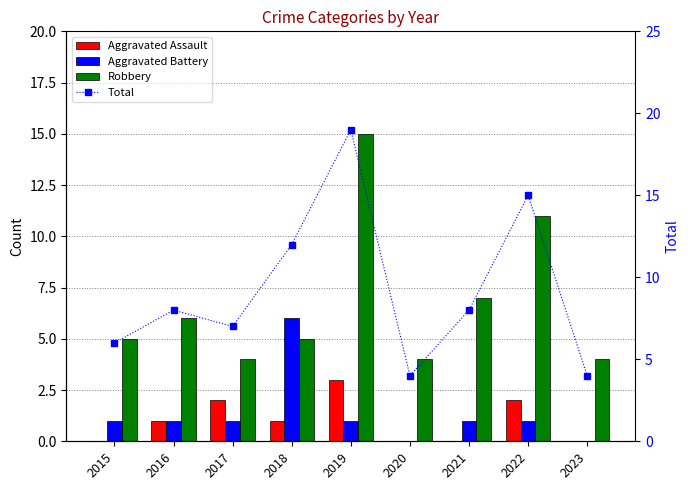

How many categories are shown in the chart?

9